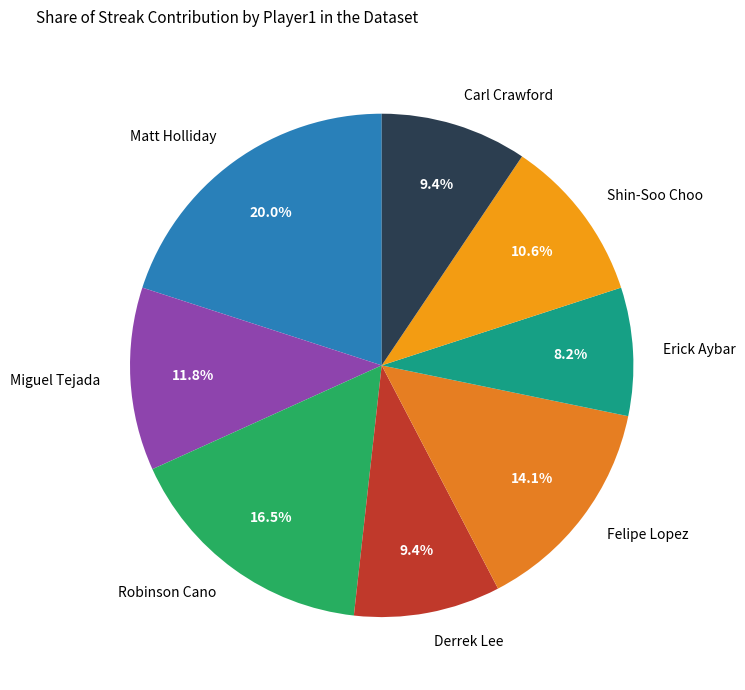

What percentage is the Carl Crawford slice, to the nearest percent?

9%